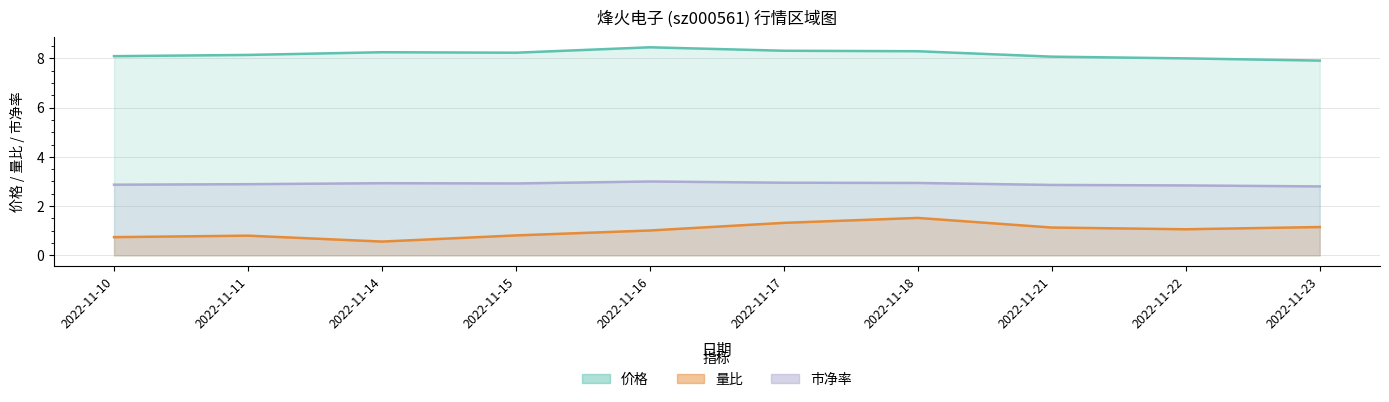

Which series has the largest total across all categories?

价格